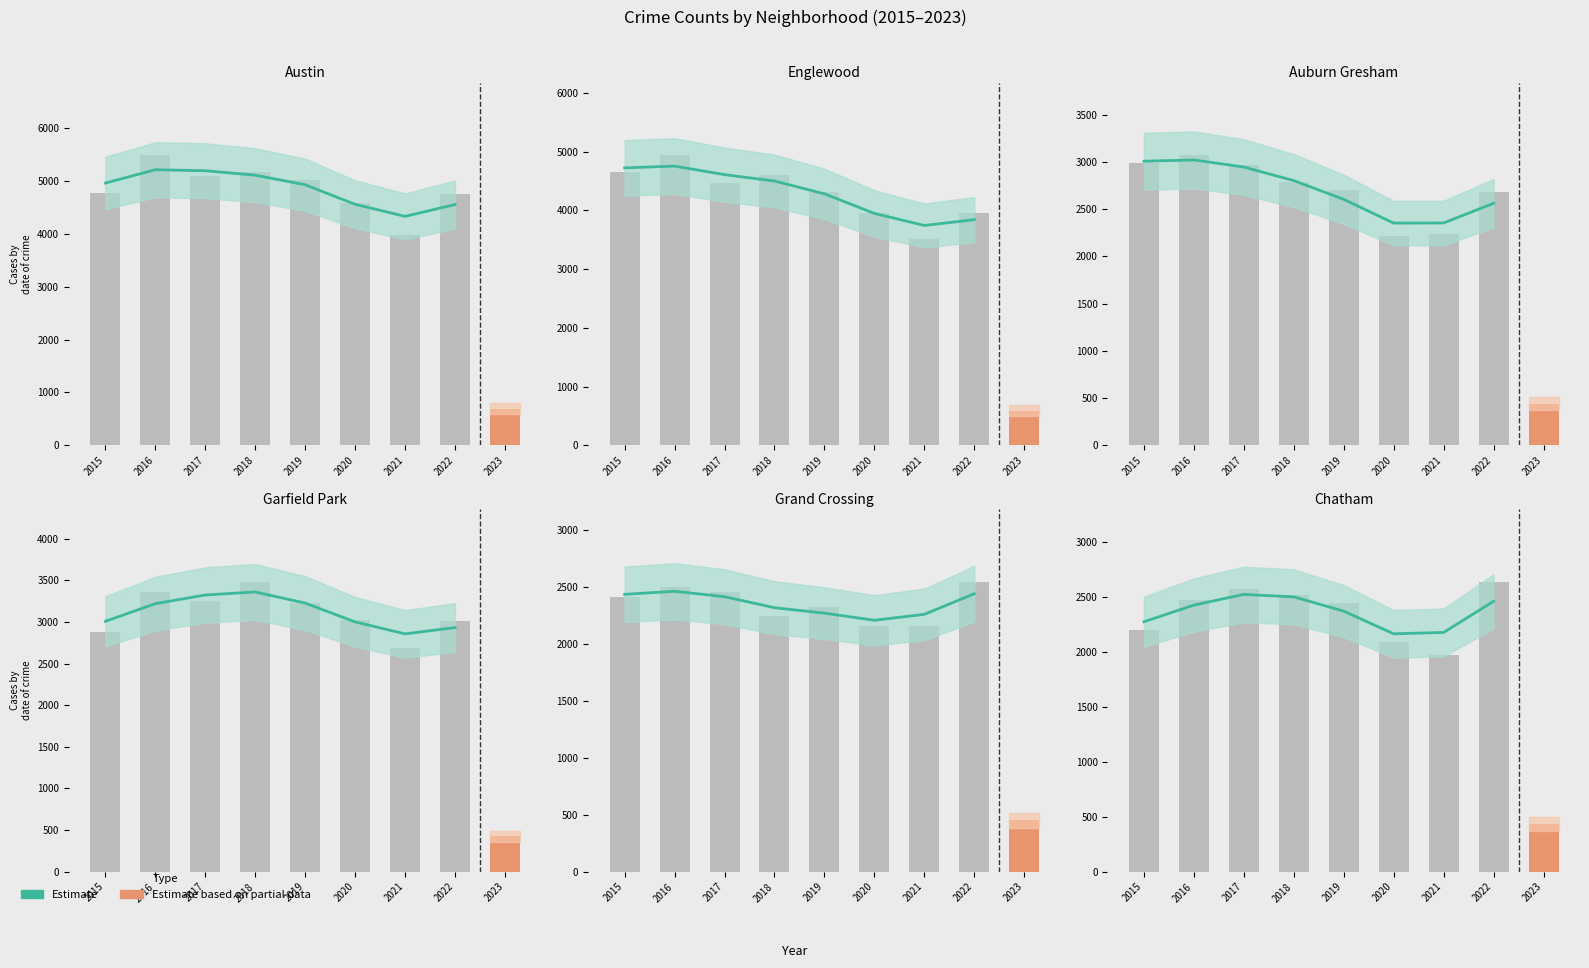

At which category does the chart reach its minimum across all series?

2020